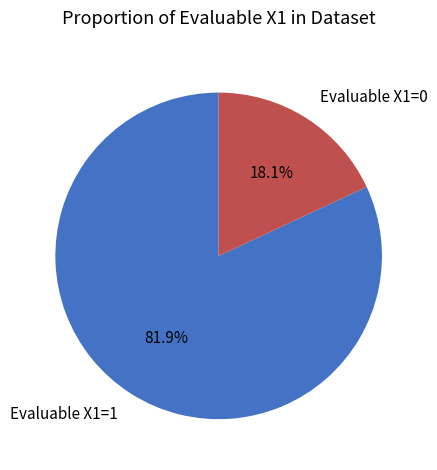

What is the majority slice?

Evaluable X1=1